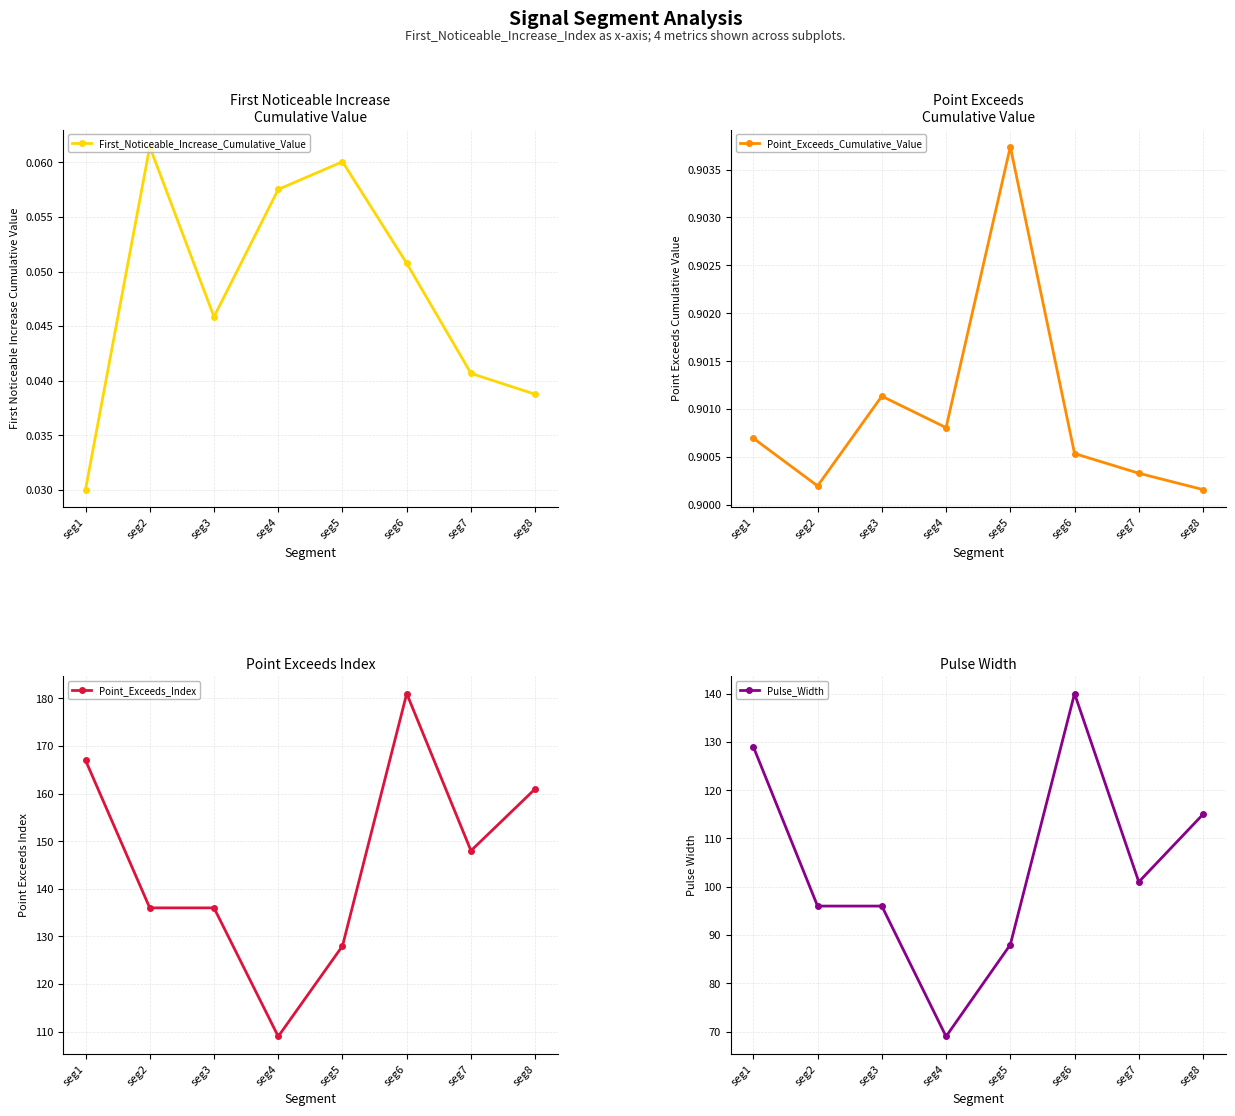

Where is the first local maximum for Point_Exceeds_Cumulative_Value?

seg3